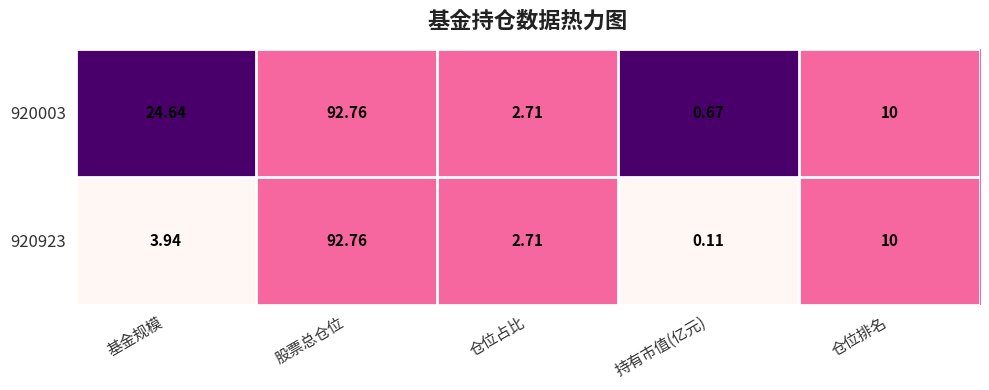

At which category does the chart reach its minimum across all series?

持有市值(亿元)